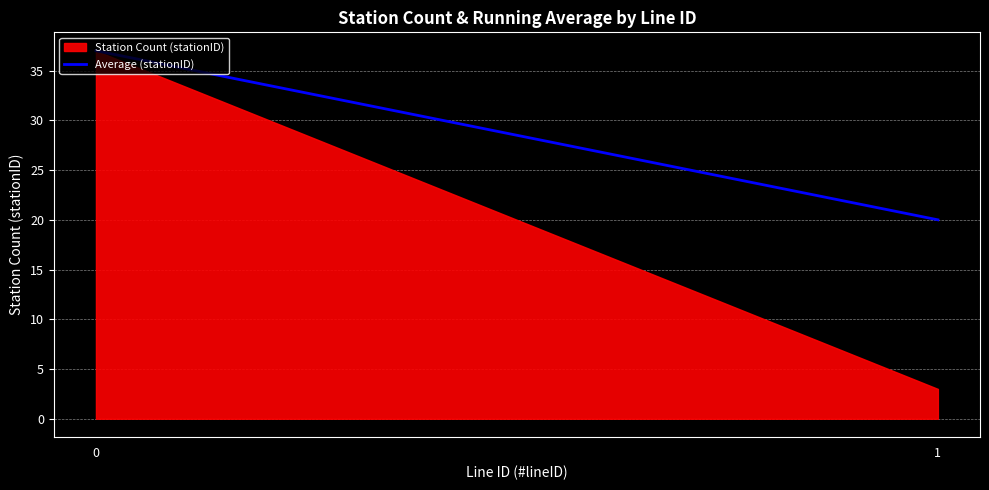

Is it true that the value at 0 is 37?

True